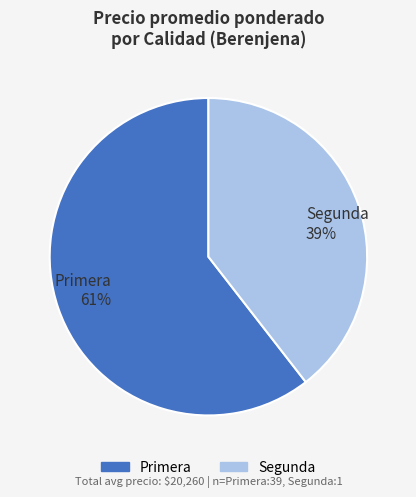

To the nearest percent, what portion does Segunda represent?

40%